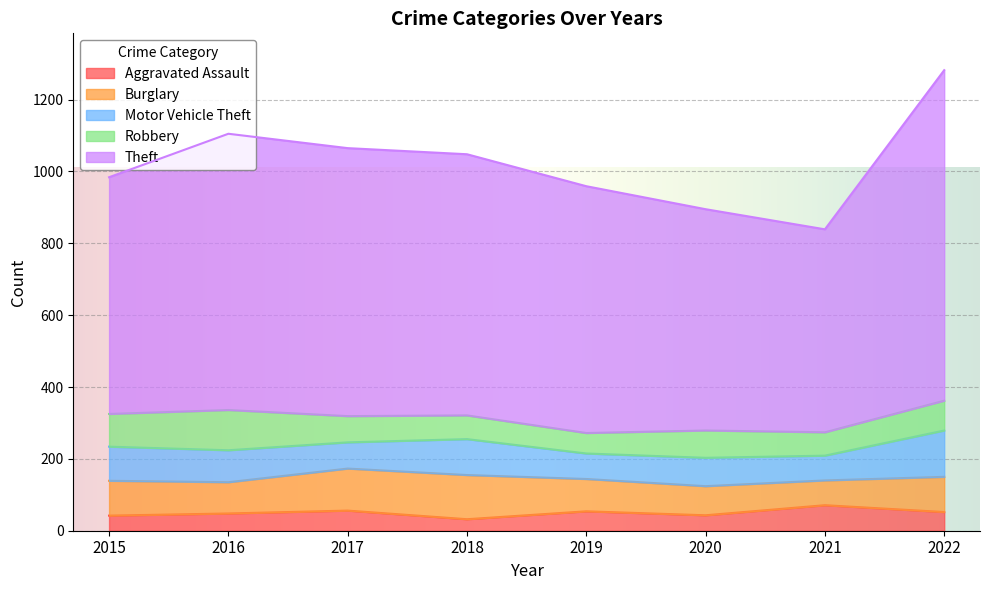

Reading left to right, transcribe all the data shown in this chart.

Aggravated Assault: 42	48	56	32	54	43	71	52
Burglary: 97	87	117	123	90	81	69	98
Motor Vehicle Theft: 95	89	73	100	71	79	69	129
Robbery: 91	112	73	66	57	76	65	83
Theft: 659	769	746	727	687	616	565	920